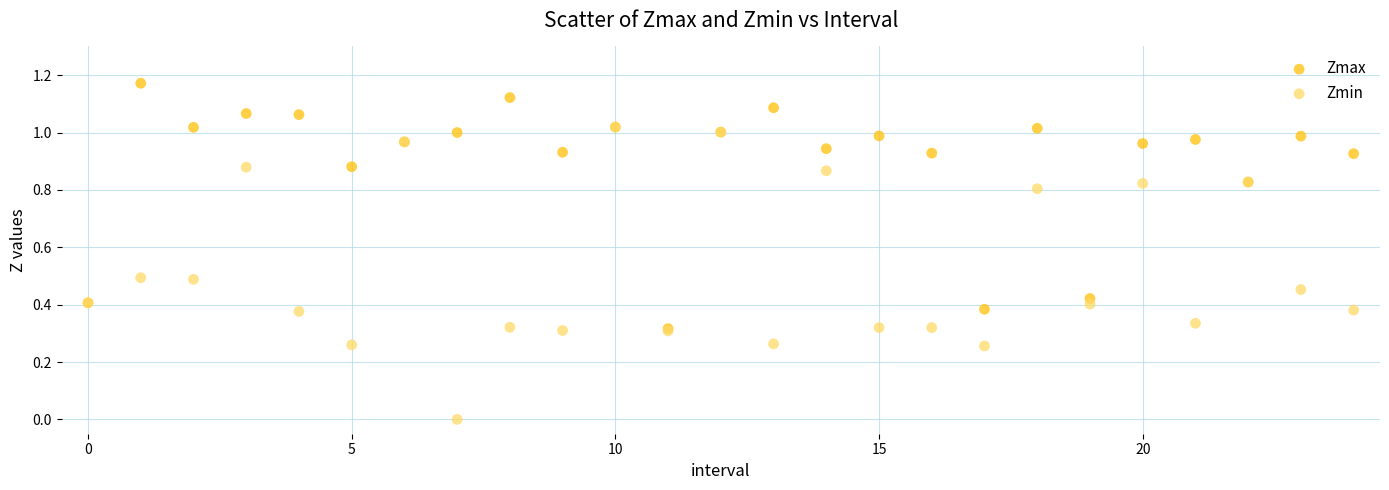

What are all the series names shown in the legend?

Zmax, Zmin